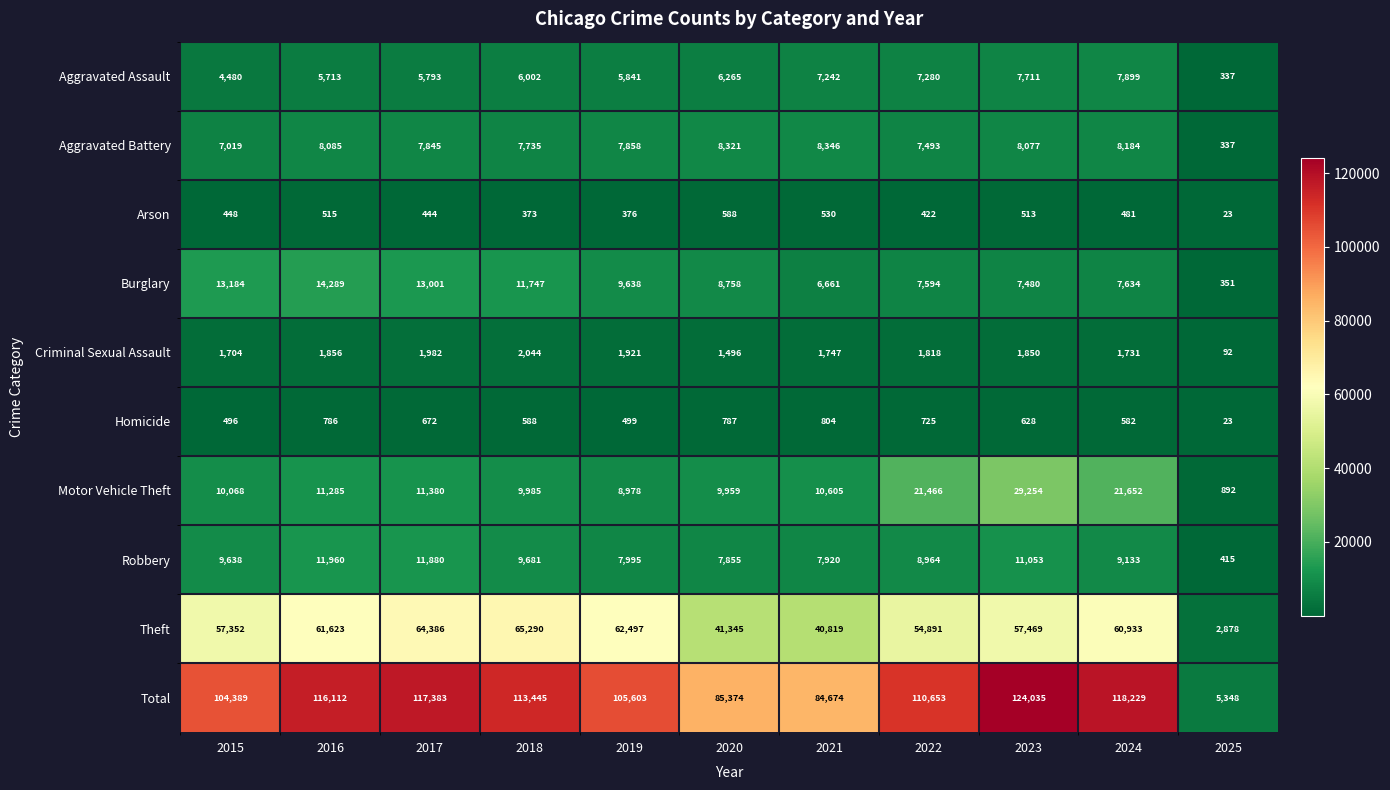

At which category does the chart reach its minimum across all series?

2025